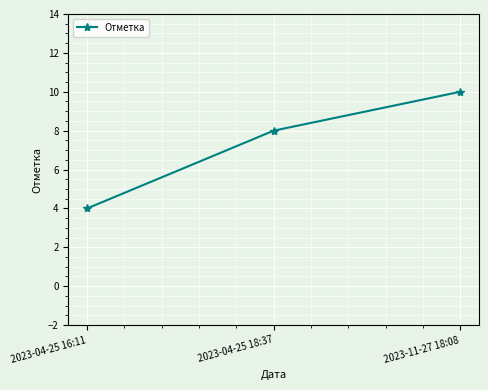

Does the chart have visible grid lines?

Yes